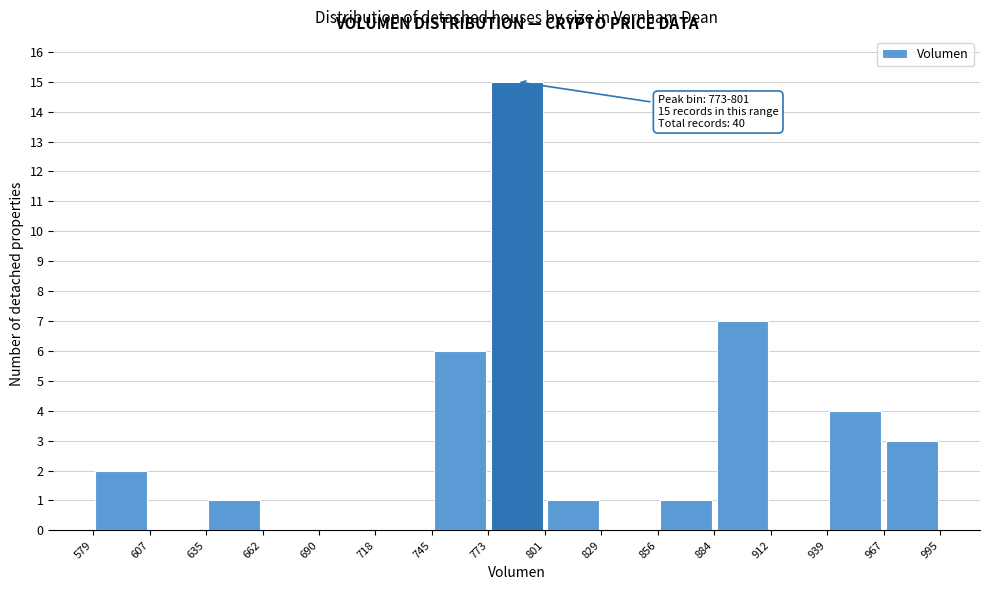

Over which range of the x-axis is the bar tallest?

773 to 801